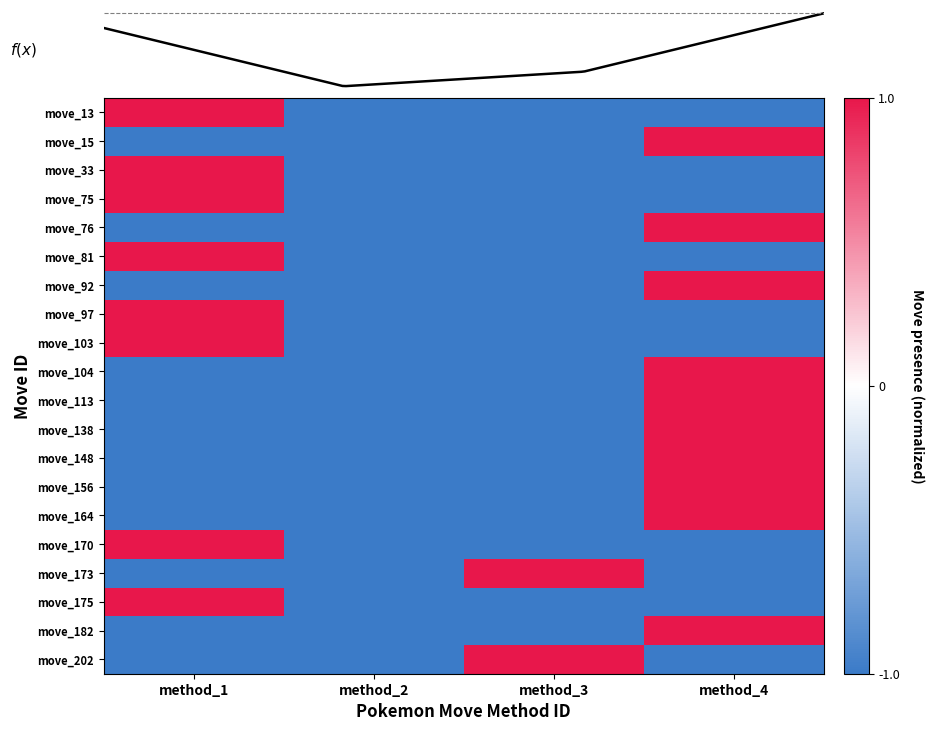

Read the move_182 value at method_3.

-1